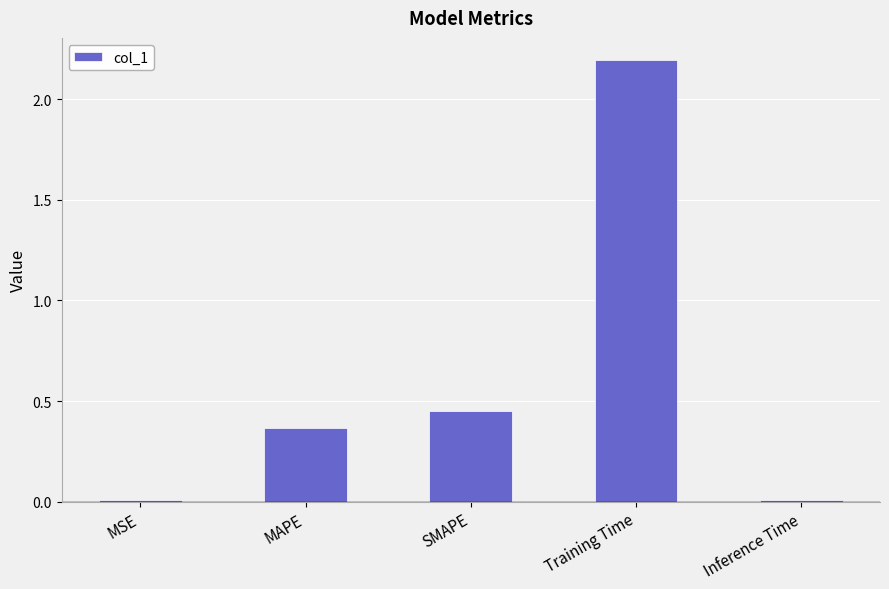

Which has a higher value, MAPE or Training Time?

Training Time